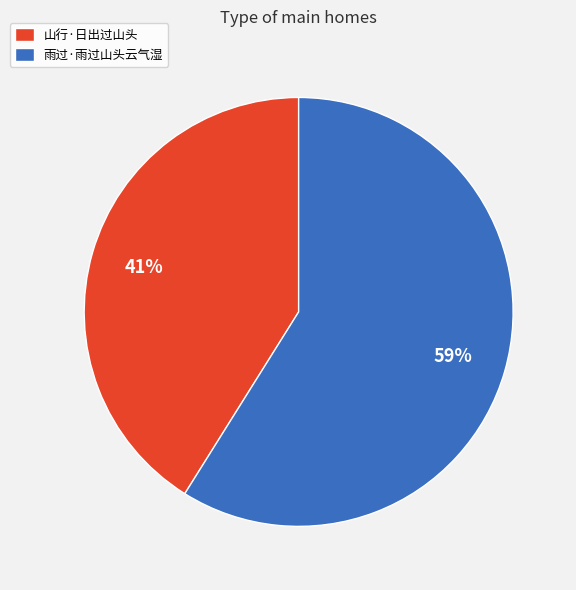

Which slice represents more than half of the pie?

雨过·雨过山头云气湿